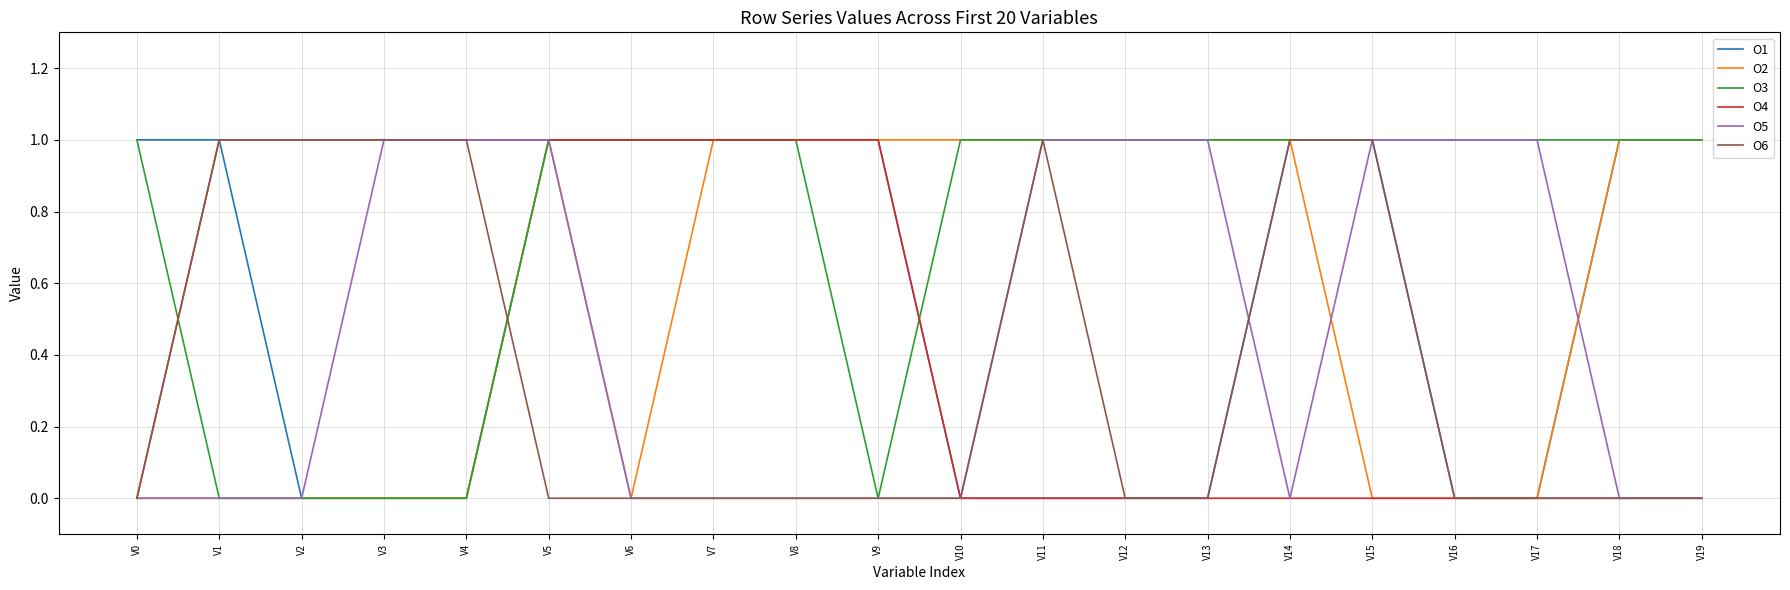

What is the greatest value displayed?

1